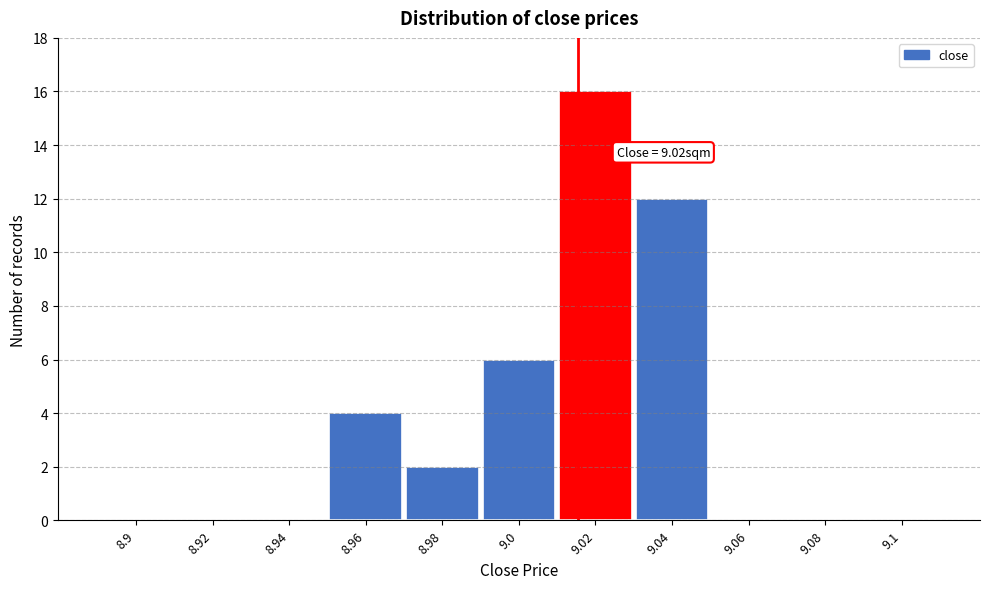

Reading left to right, extract all data points from this chart.

8.9=0	8.92=0	8.94=0	8.96=4	8.98=2	9.0=6	9.02=16	9.04=12	9.06=0	9.08=0	9.1=0